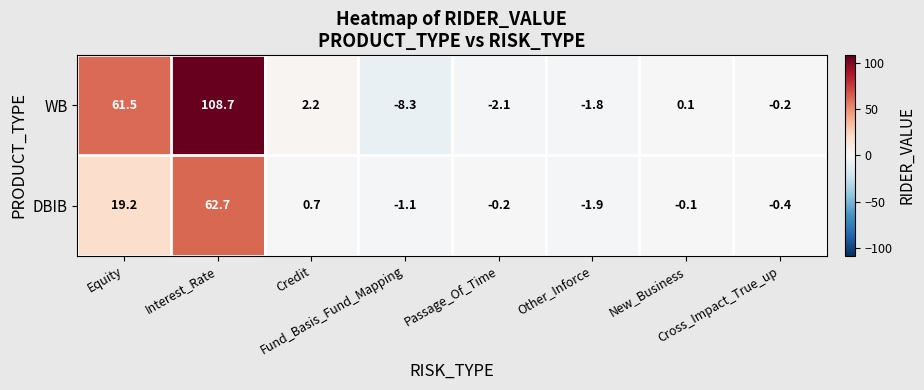

Which series has the largest total across all categories?

WB